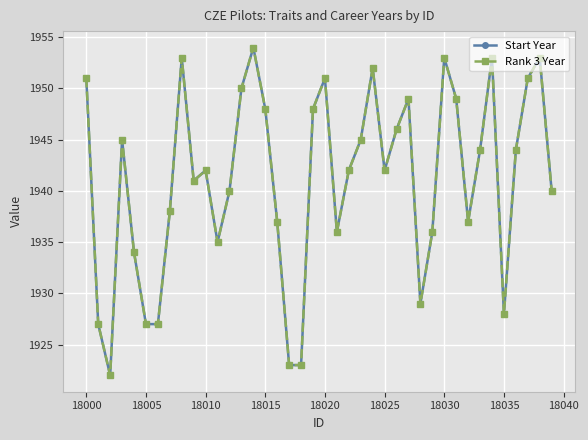

True or false: Rank 3 Year has more than 2 points higher than both neighbors.

True